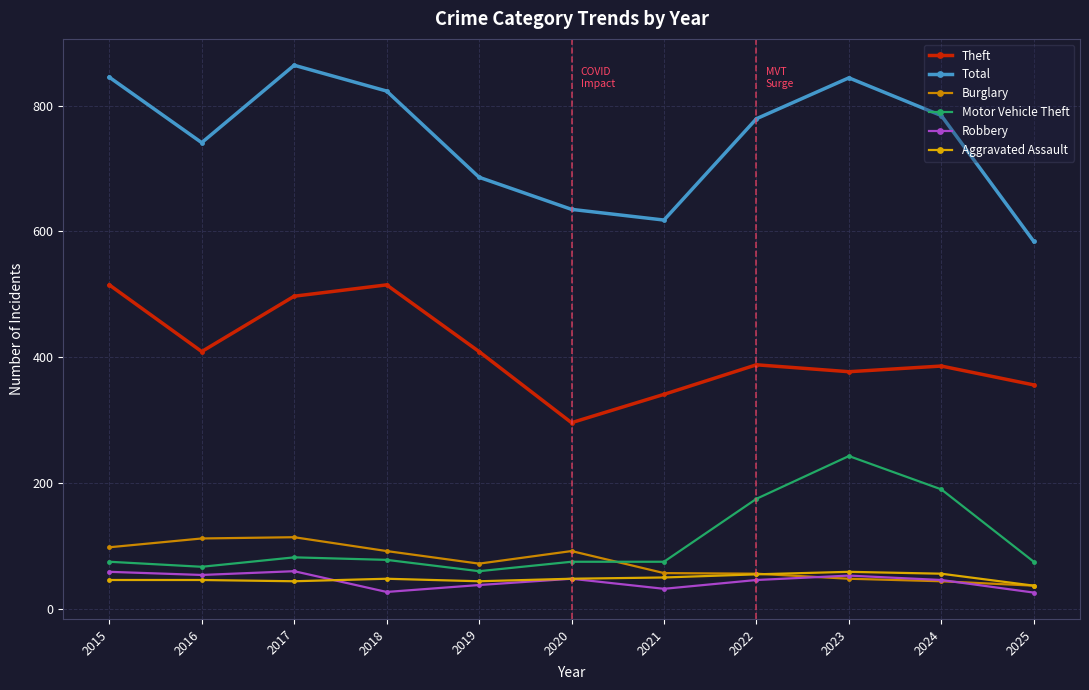

What is the difference between the maximum and minimum values in the Theft series?

219